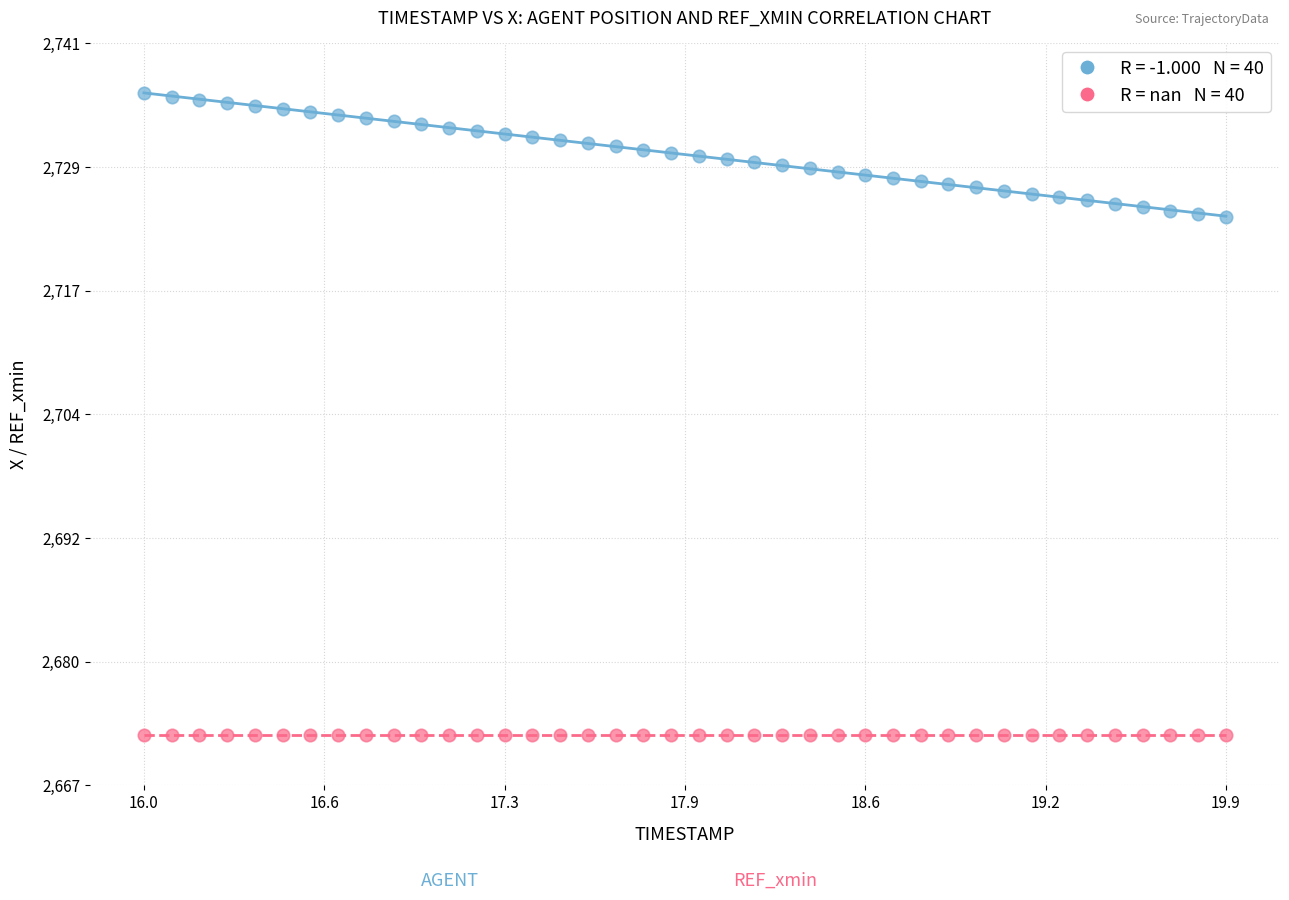

How many data points are displayed?

80